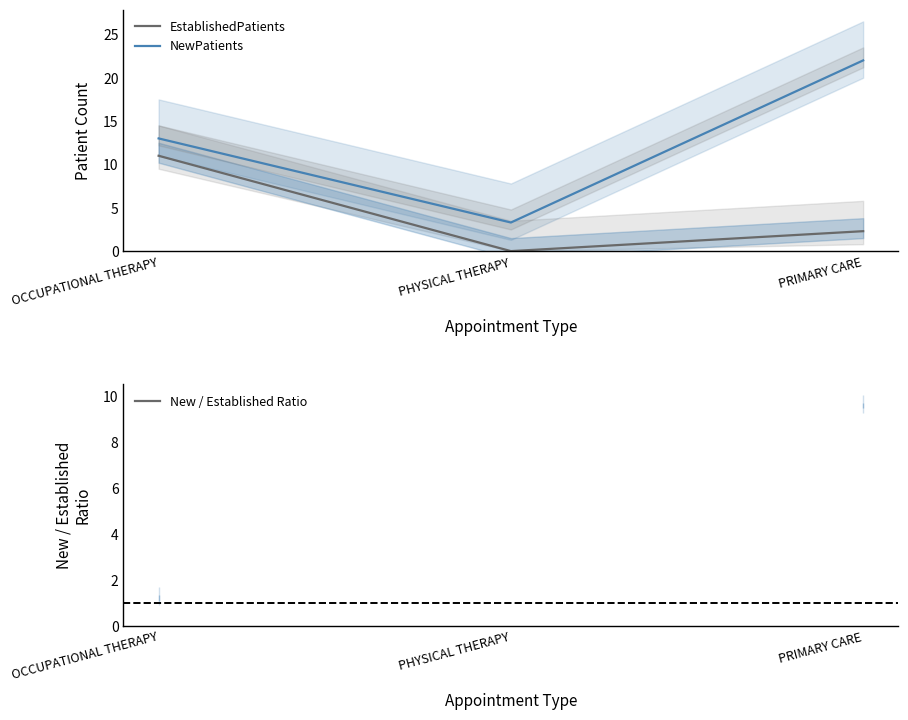

True or false: NewPatients has a value of 22.0 at PRIMARY CARE.

True